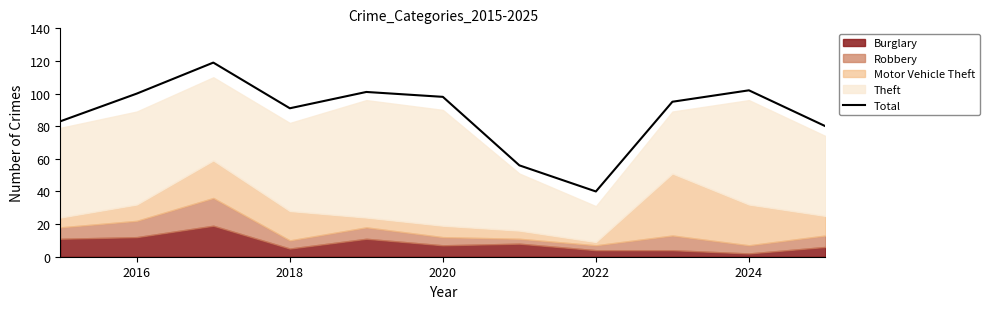

Is it true that Total equals 102 at 2024?

True